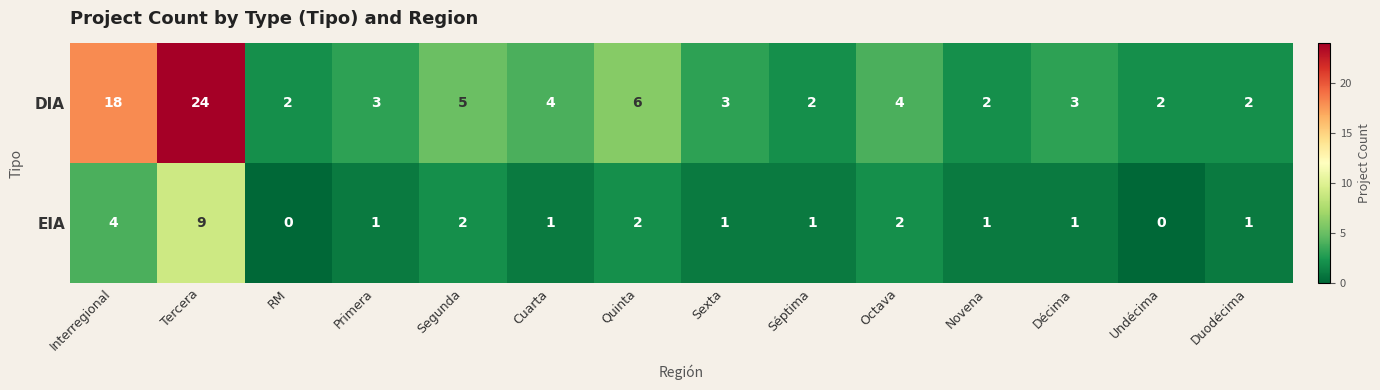

True or false: EIA has a value of 1 at Primera.

True